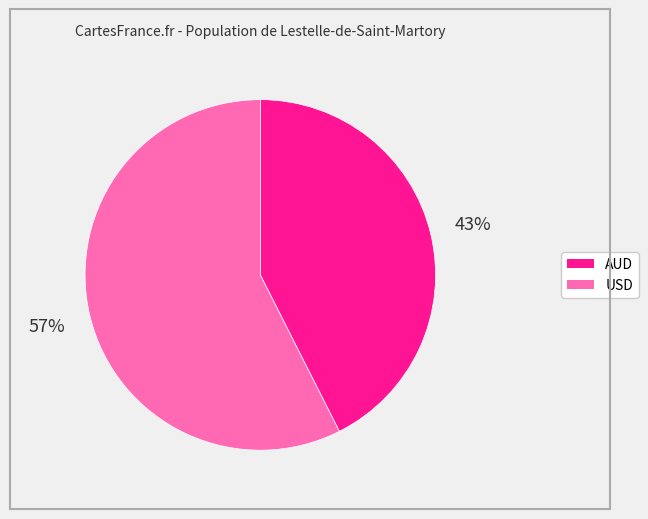

To the nearest percent, what is the average slice percentage?

50%